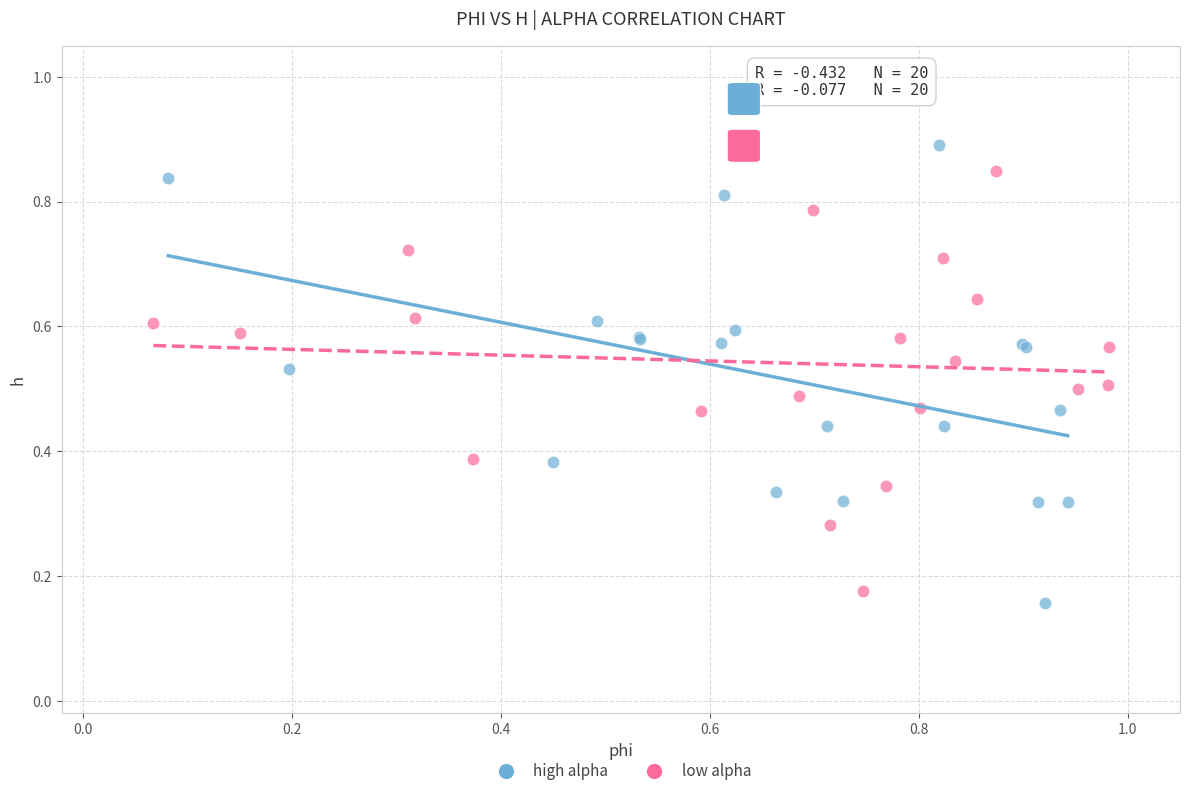

Which series reaches the maximum Y coordinate?

high alpha